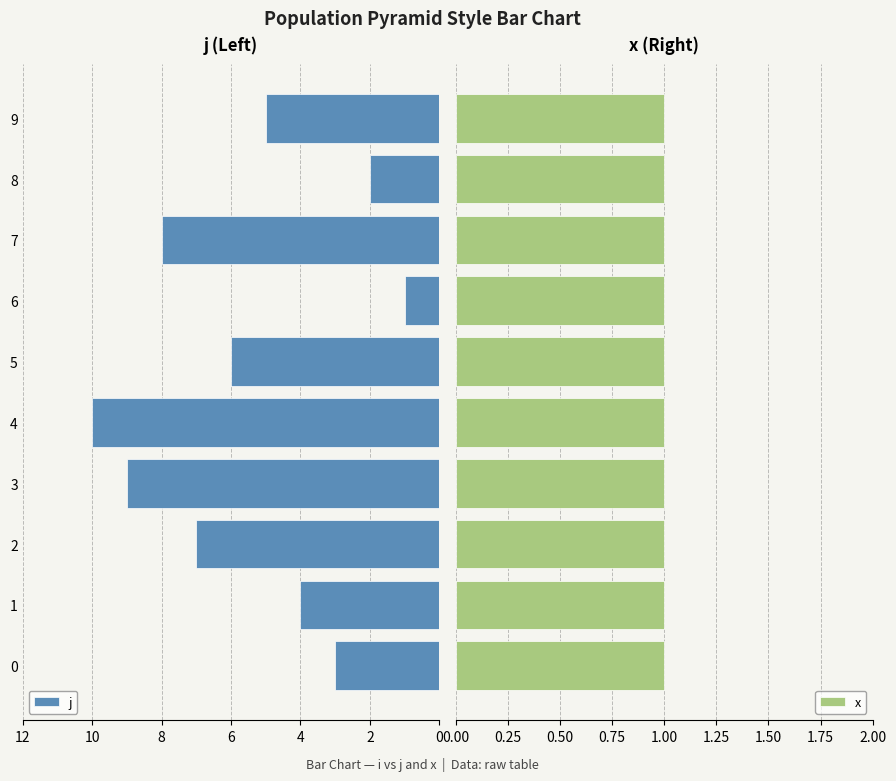

What is the sum of all j values?

55